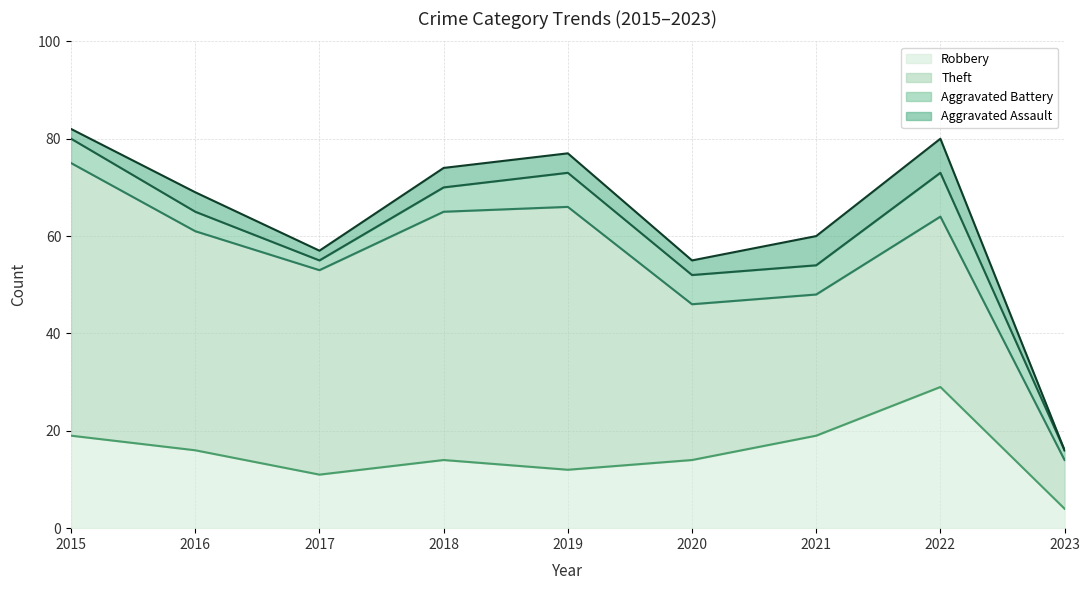

Does the chart have visible grid lines?

Yes